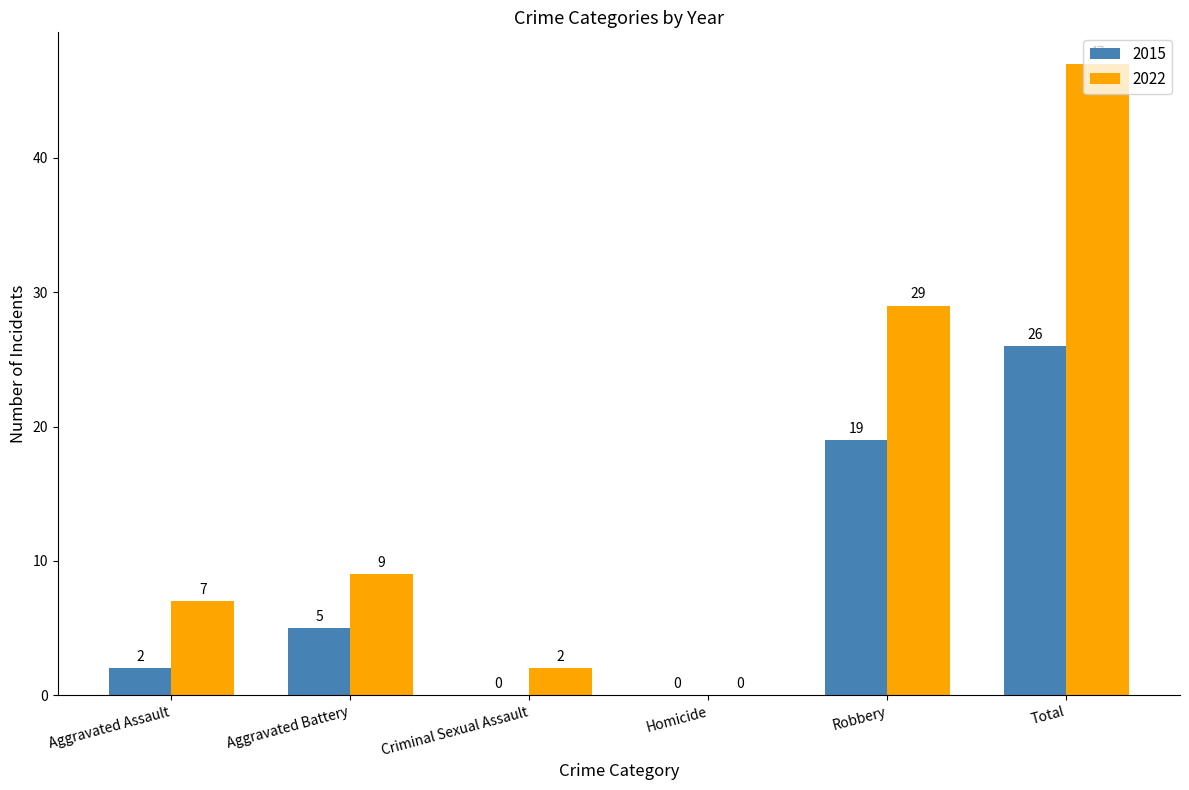

Between Aggravated Assault and Robbery, which series saw the biggest shift?

2022